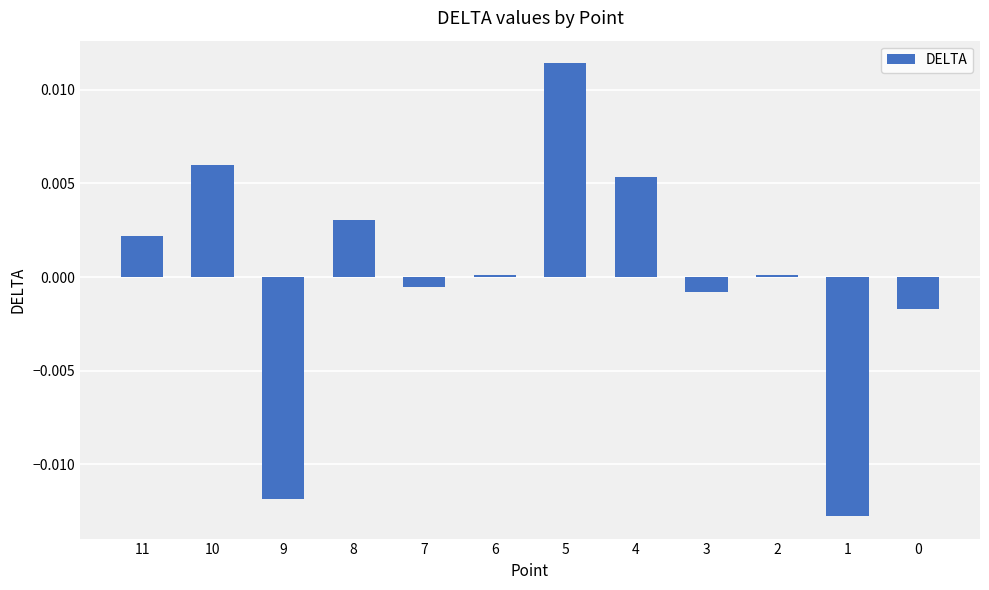

How many categories are shown in the chart?

12